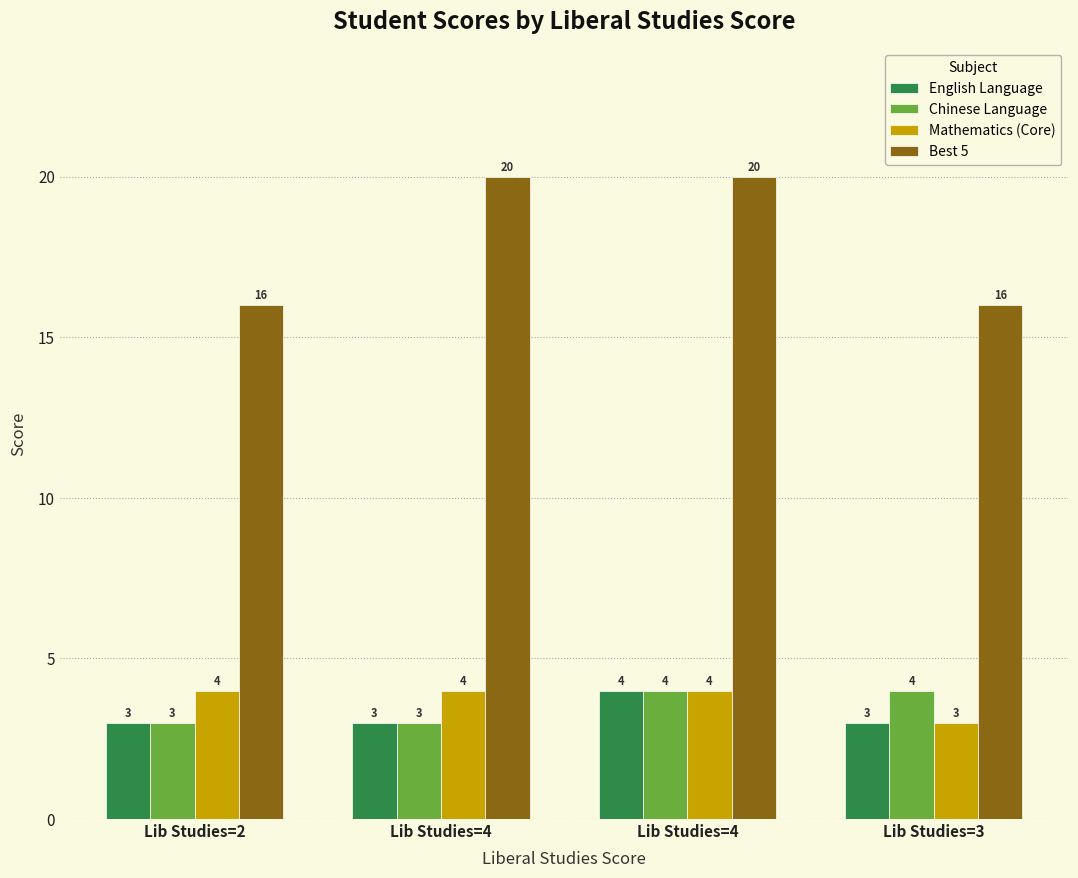

Does the chart contain any negative values?

No